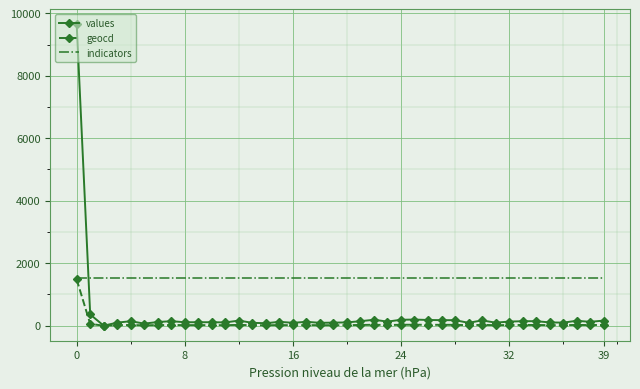

What is the greatest value displayed?

9641